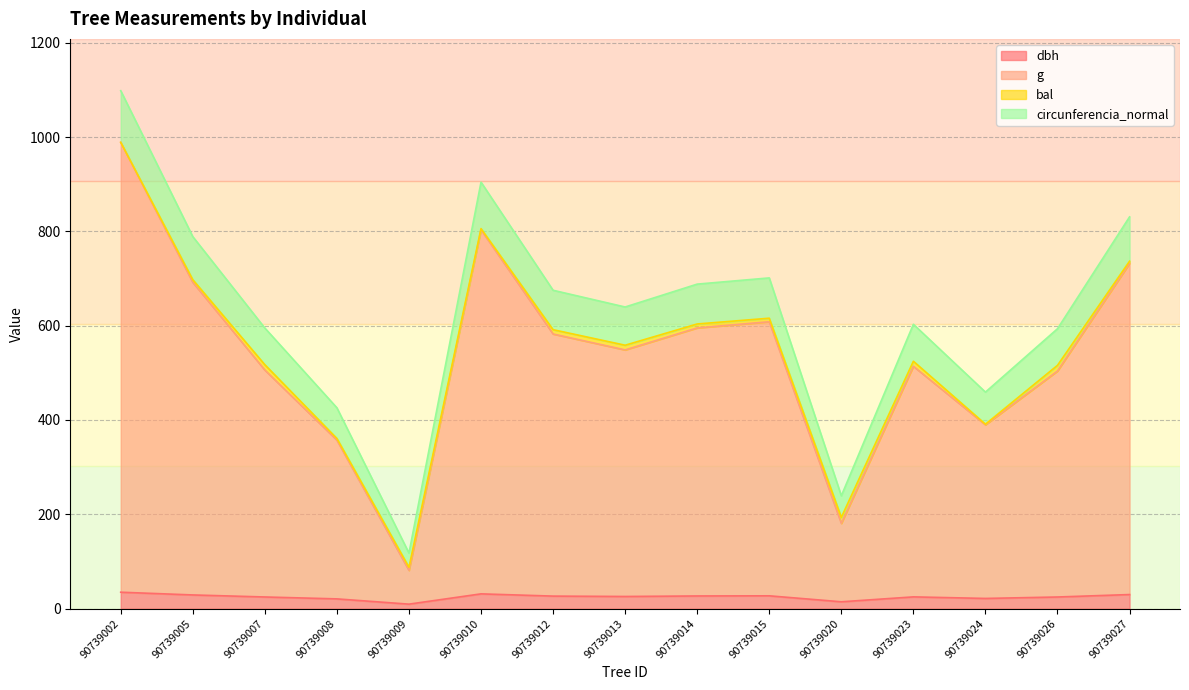

True or false: circunferencia_normal and dbh intersect in this chart.

False